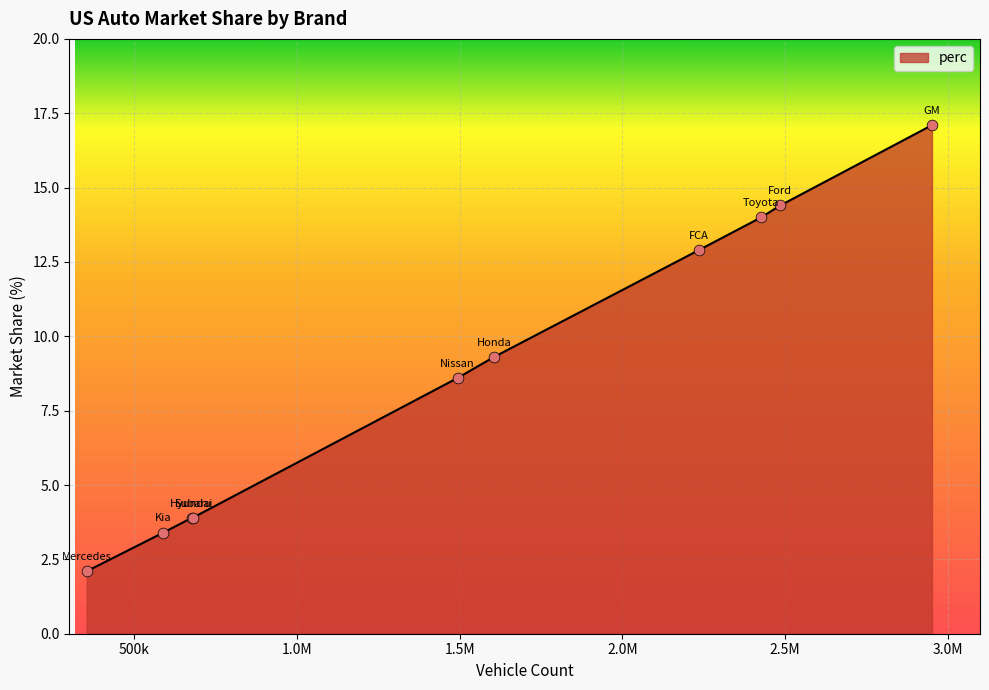

What is the maximum value shown in the chart?

17.1